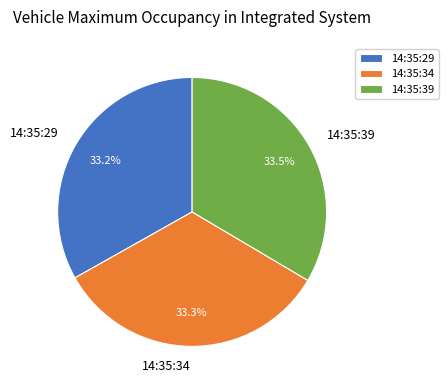

Combined, what portion of the pie is 14:35:34 and 14:35:39?

66.8%